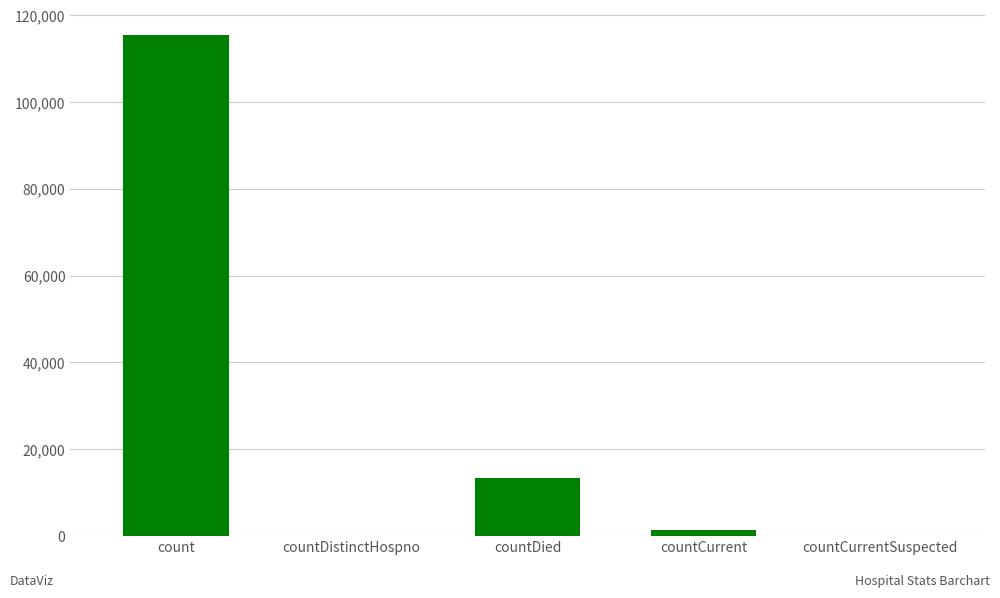

Are the bars horizontal?

No